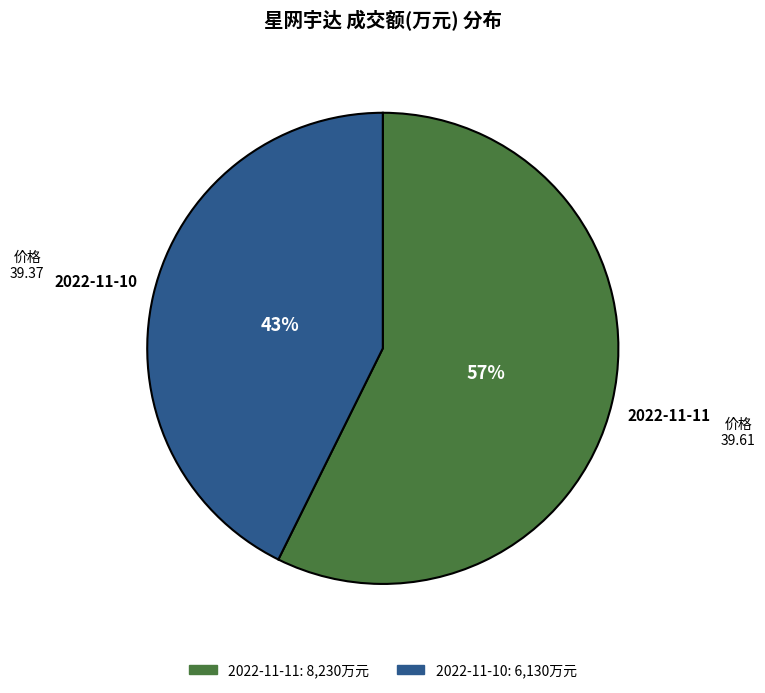

Does any single category account for the majority?

Yes